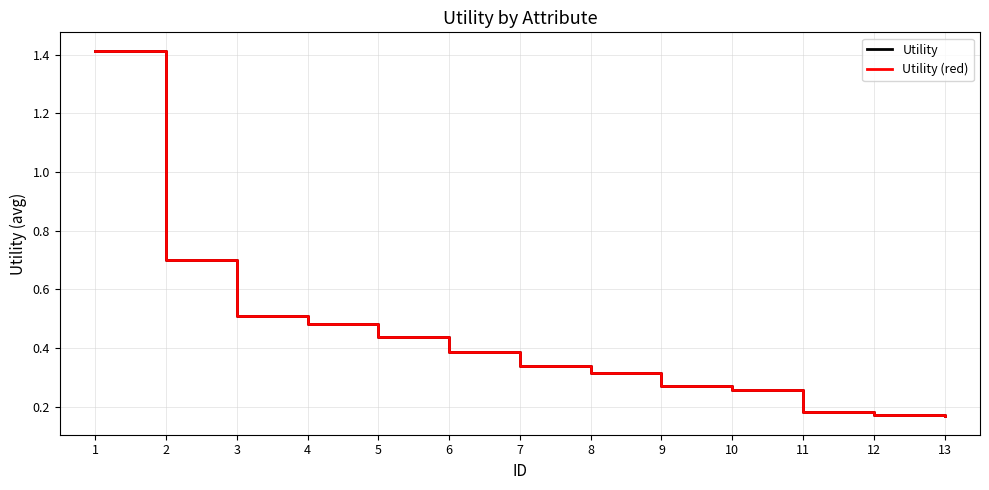

Does the chart display data point markers on the line(s)?

No